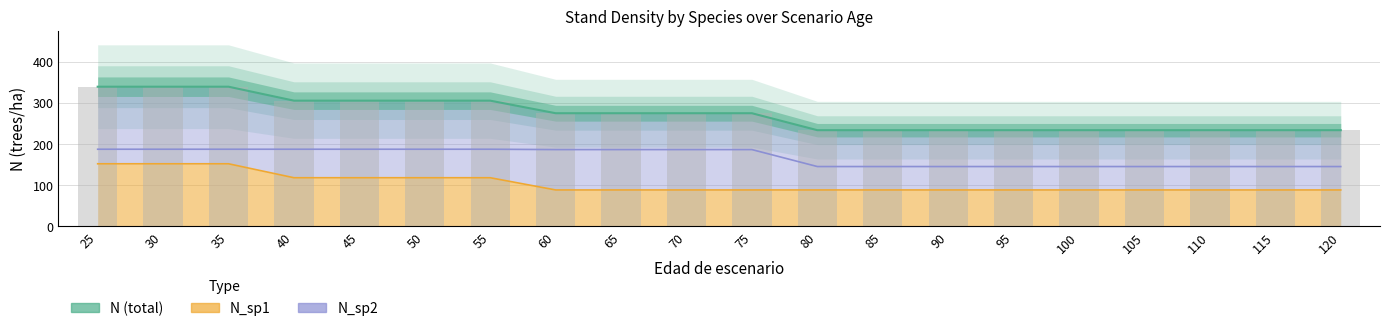

Rank the series by their average value, from lowest to highest.

N_sp1, N_sp2, N